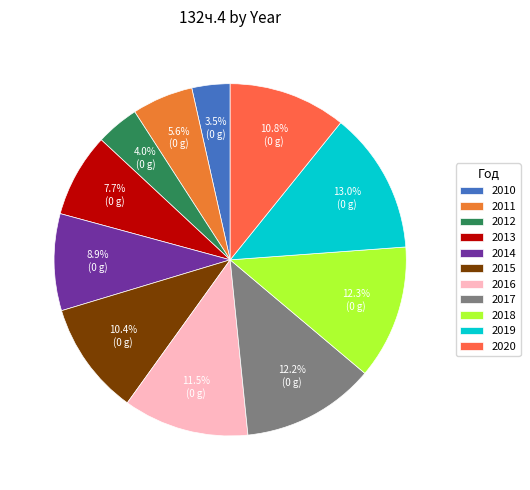

Count the number of slices in the pie.

11